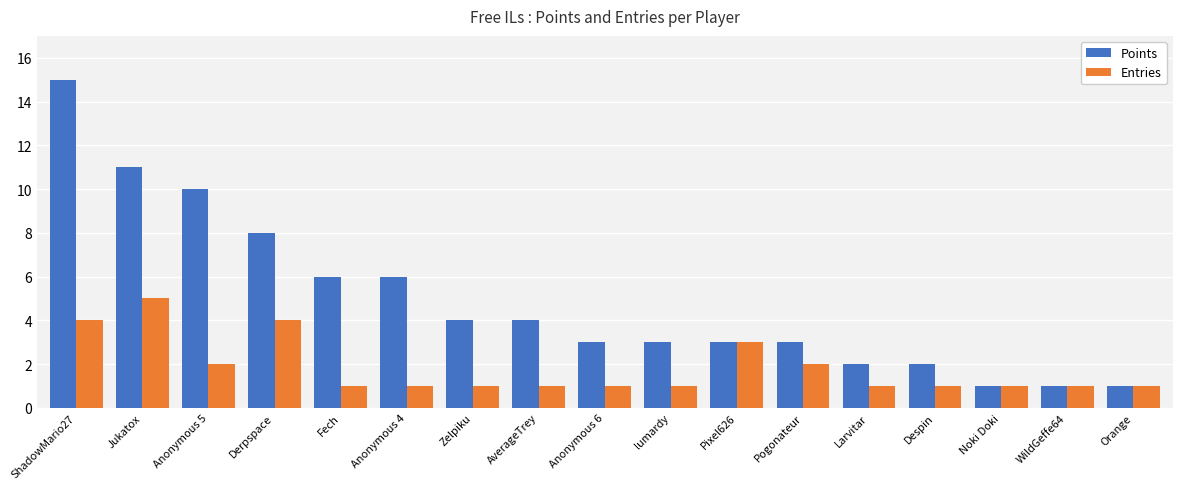

What is the sum of the Points values at Larvitar and Orange?

3